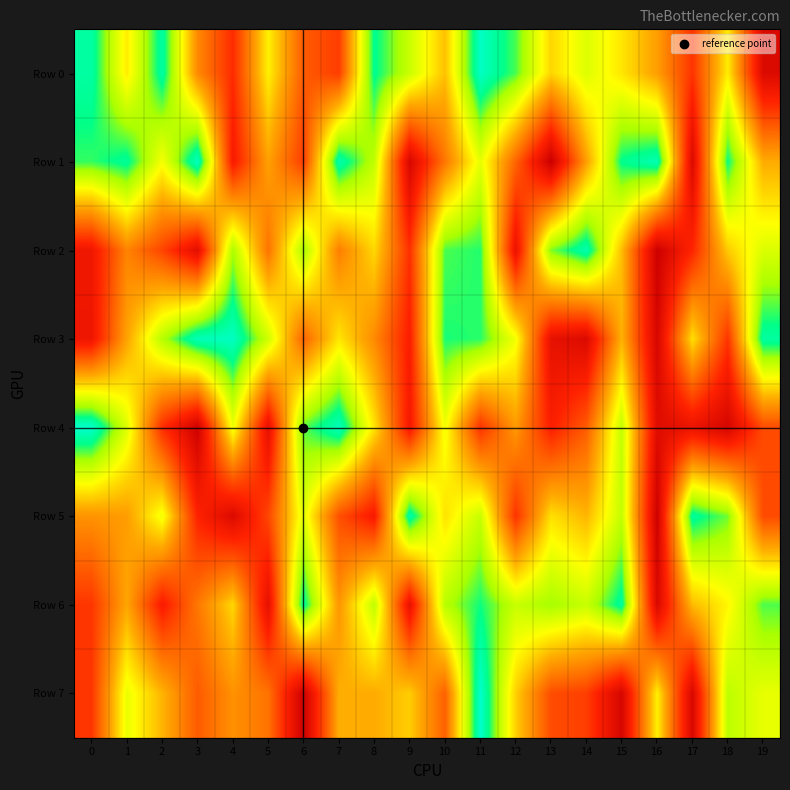

What is the difference between the highest and lowest values at 14?

880344